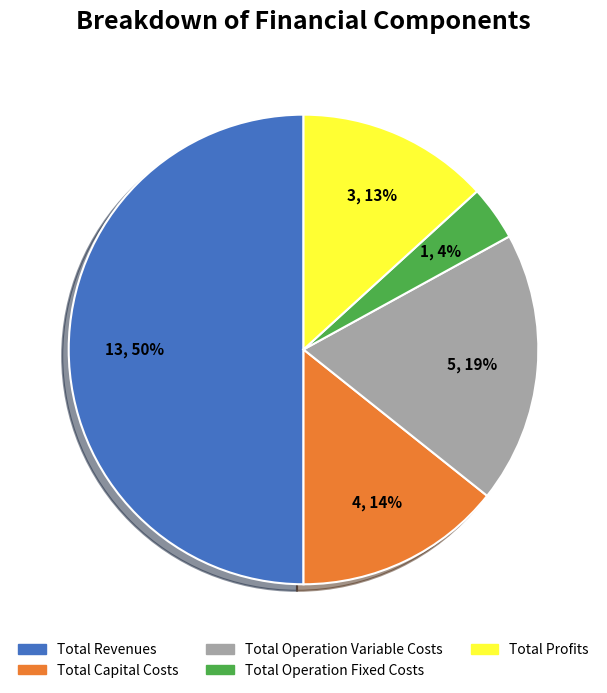

True or false: Total Revenues accounts for 60% of the total.

False